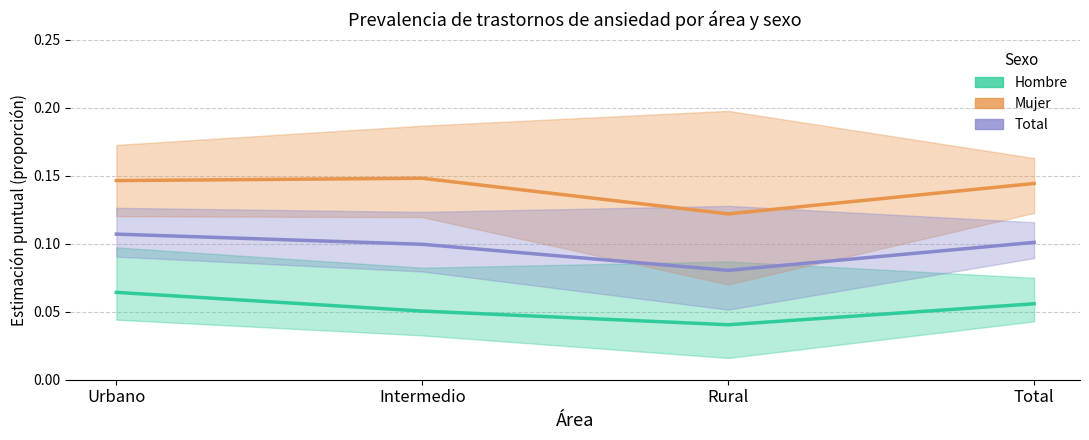

What is the highest value of the Total series?

0.1